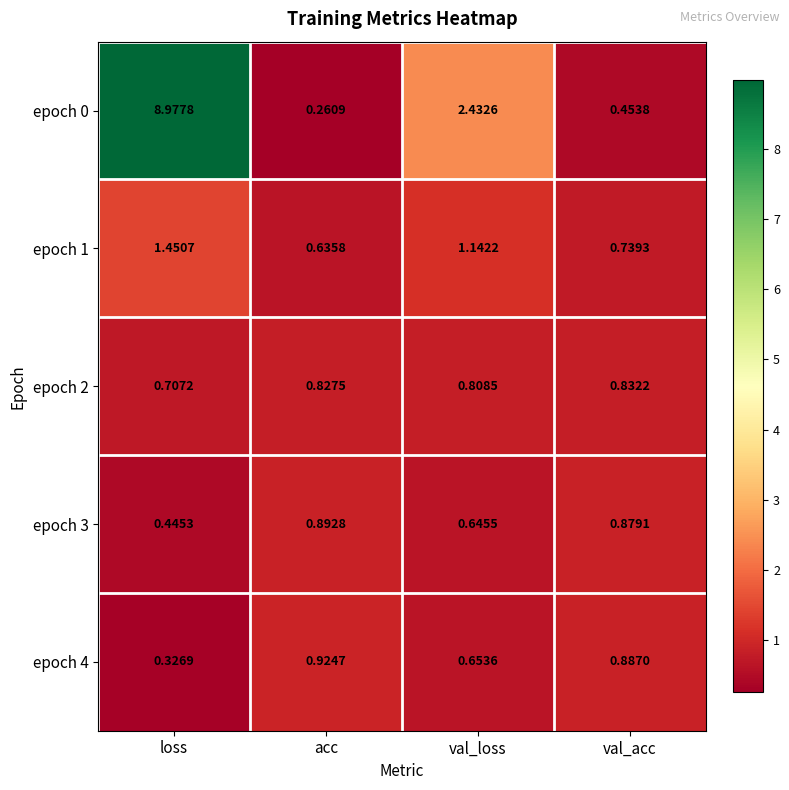

List the labels in order of epoch 2 value, largest first.

val_acc, acc, val_loss, loss